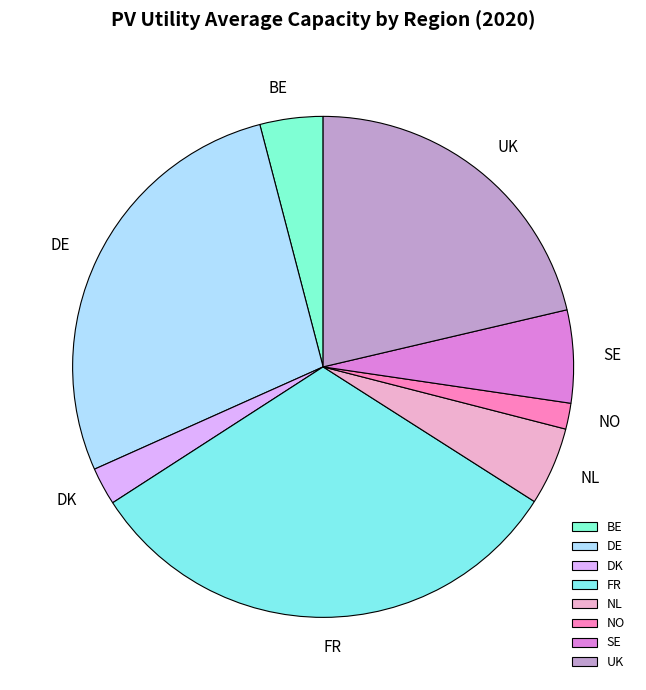

The BE slice represents 4% of the pie. True or false?

True